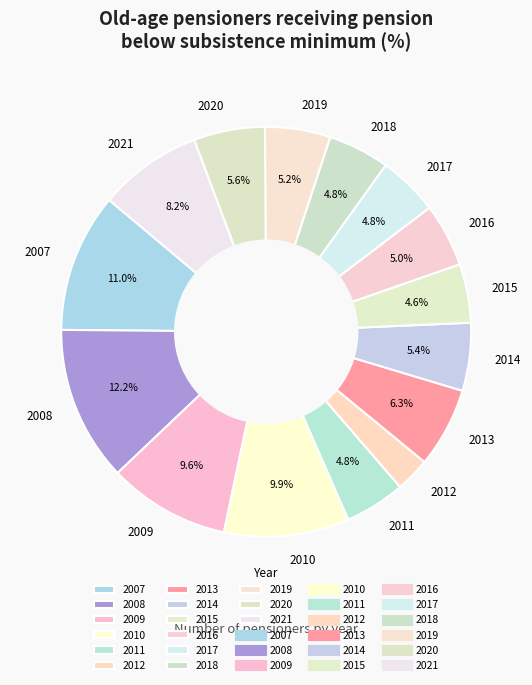

What portion of the pie excludes 2010?

90.1%